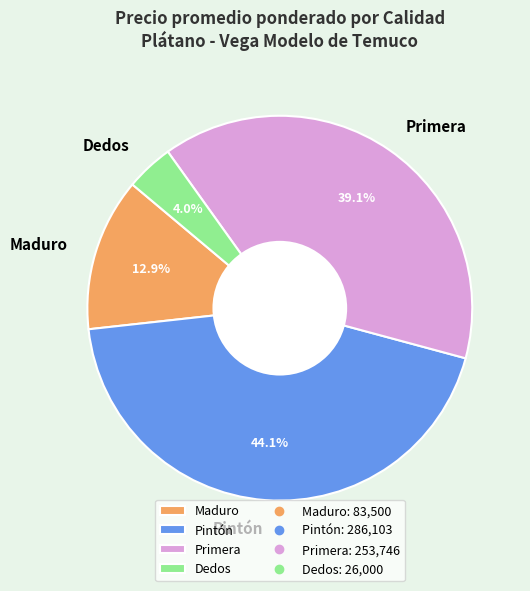

Which slice is the largest?

Pintón